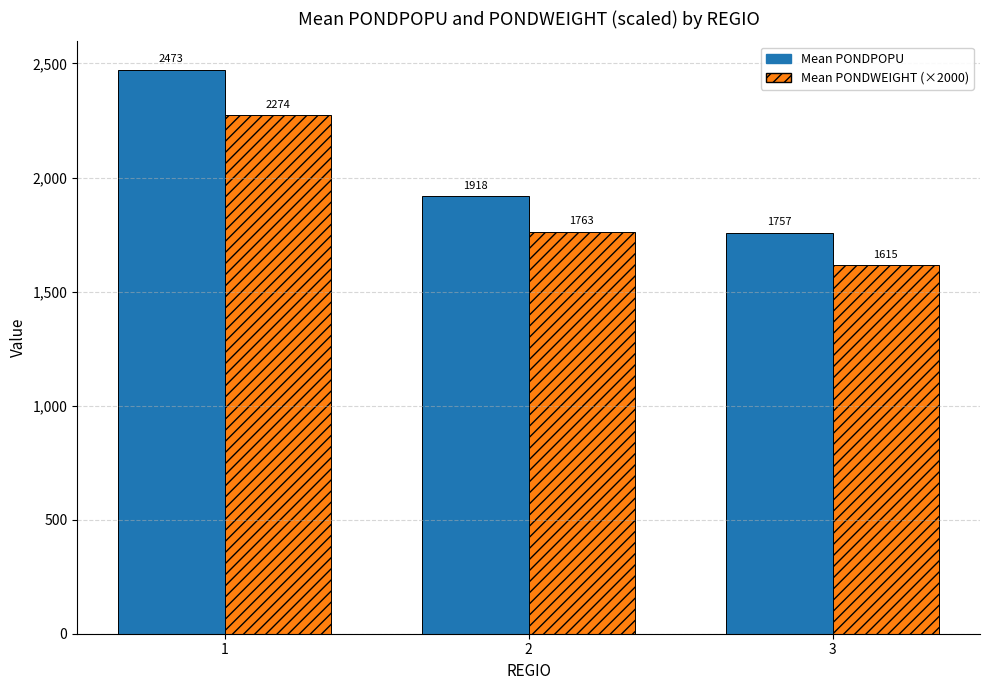

What is the greatest value displayed?

2473.3